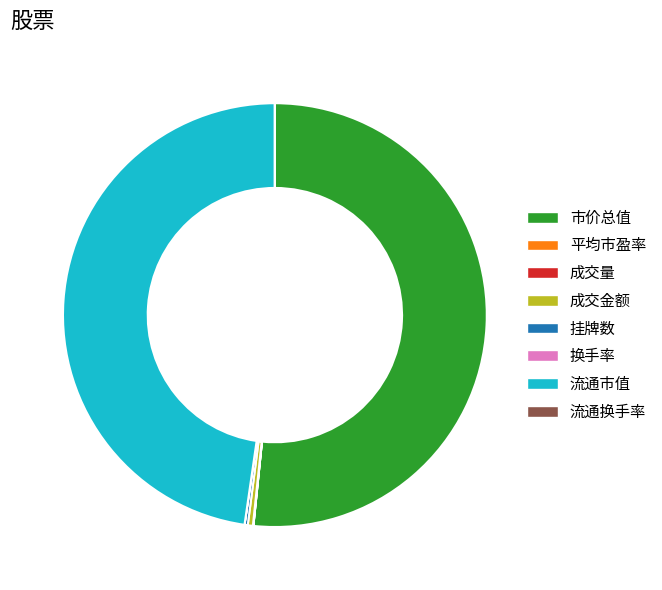

Is it true that 成交金额 is 0% of the pie?

True